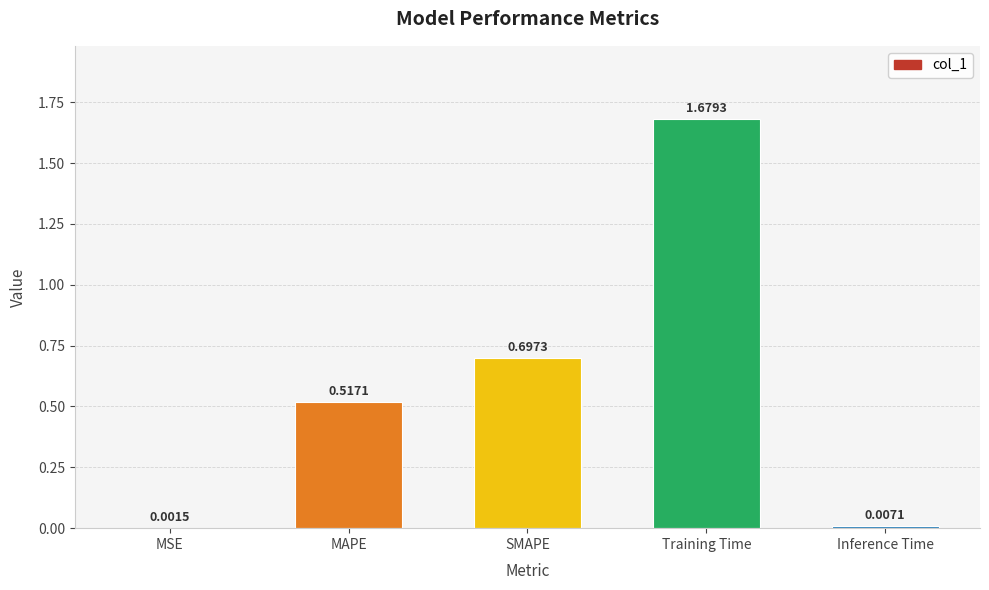

Where is the data nearest to the value 0?

MSE